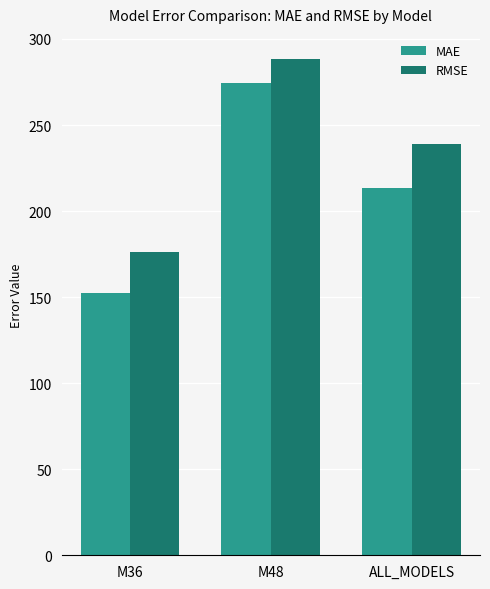

Between M36 and ALL_MODELS, which series saw the biggest shift?

RMSE